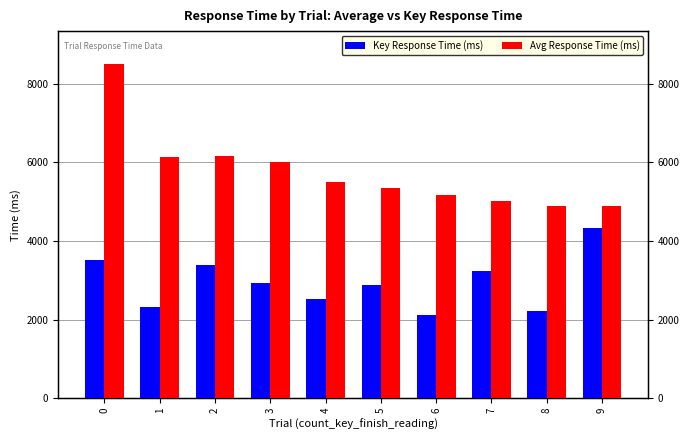

Which series has the largest total across all categories?

Avg Response Time (ms)